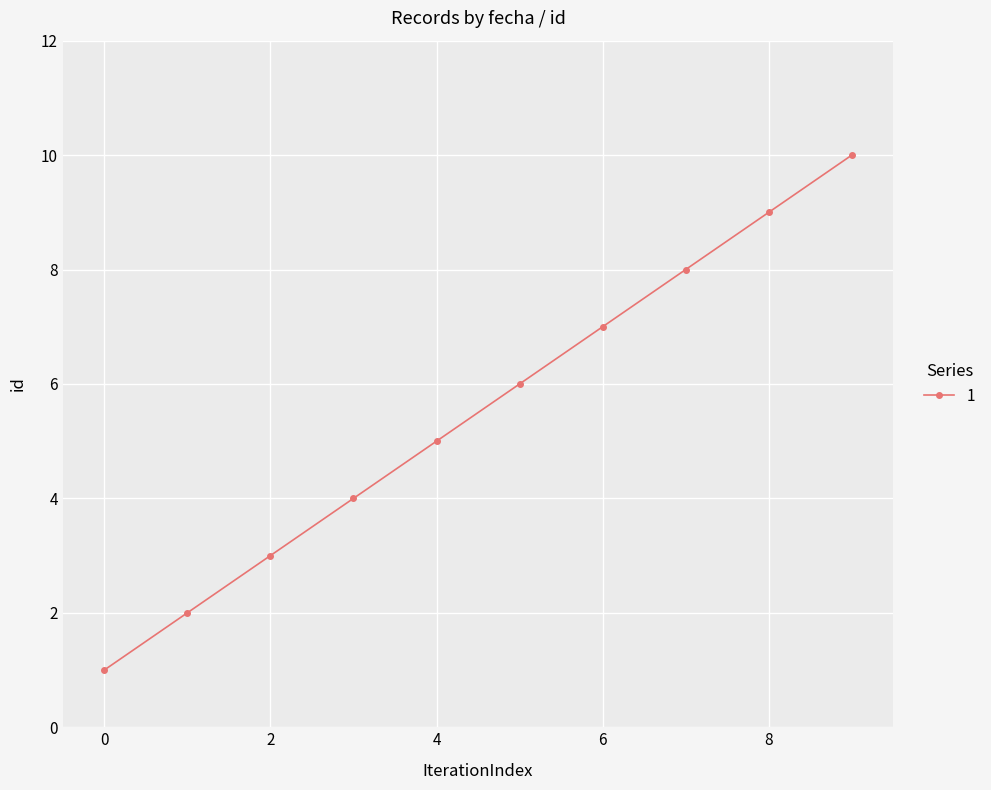

True or false: the data has more than 2 interior local peaks.

False